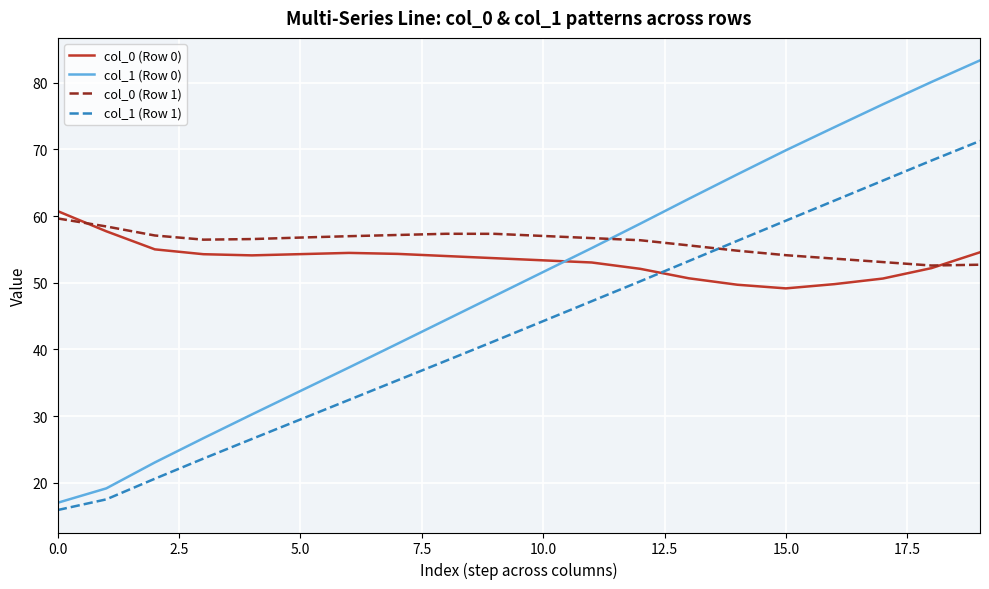

List the series in order of their peak value, lowest first.

col_0 (Row 1), col_0 (Row 0), col_1 (Row 1), col_1 (Row 0)